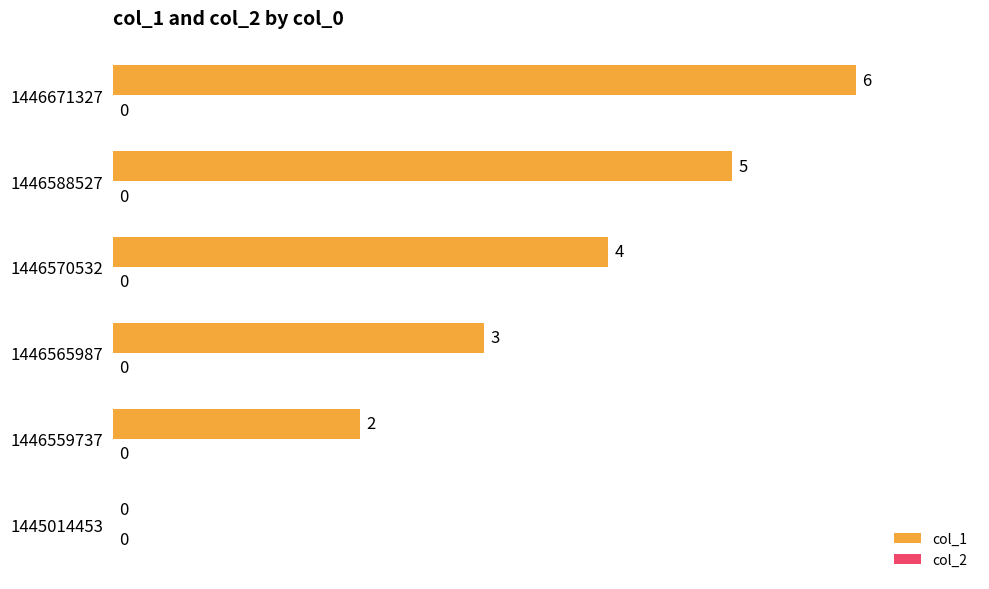

What is the maximum value shown in the chart?

6